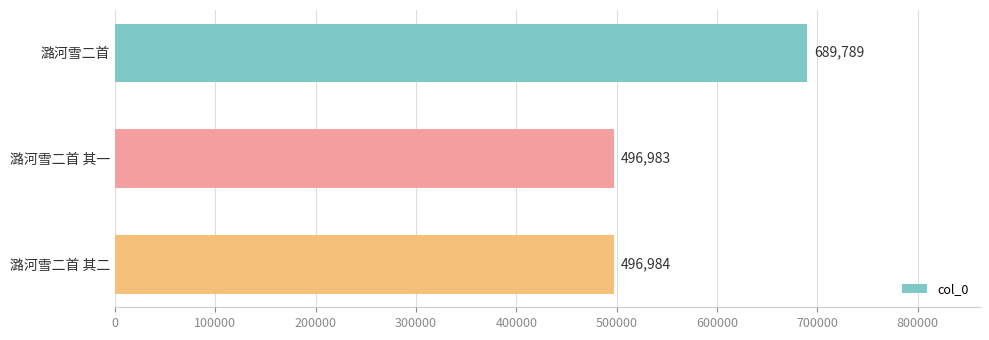

How many bars are there in total?

3